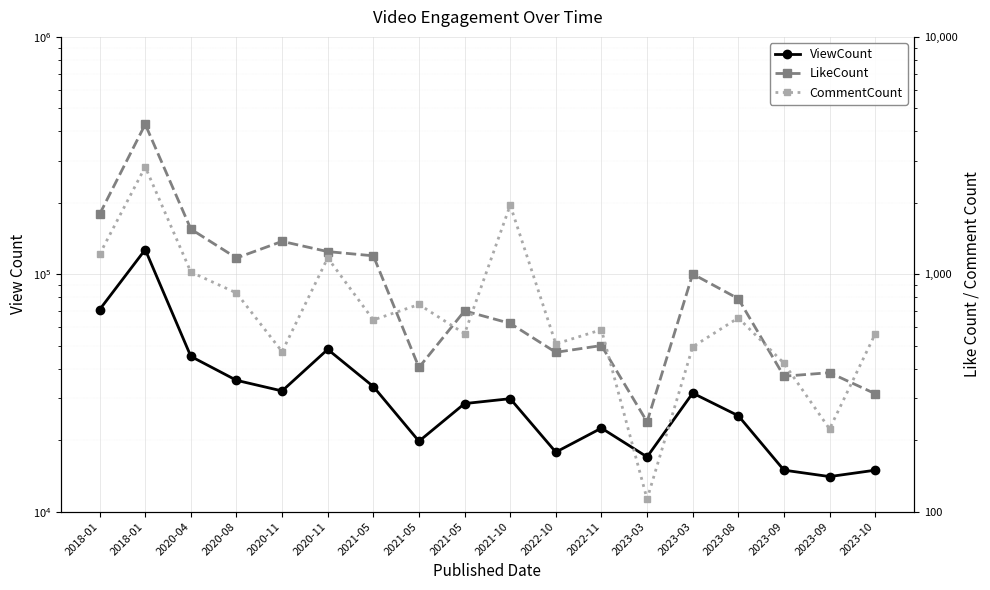

True or false: LikeCount and ViewCount intersect in this chart.

False